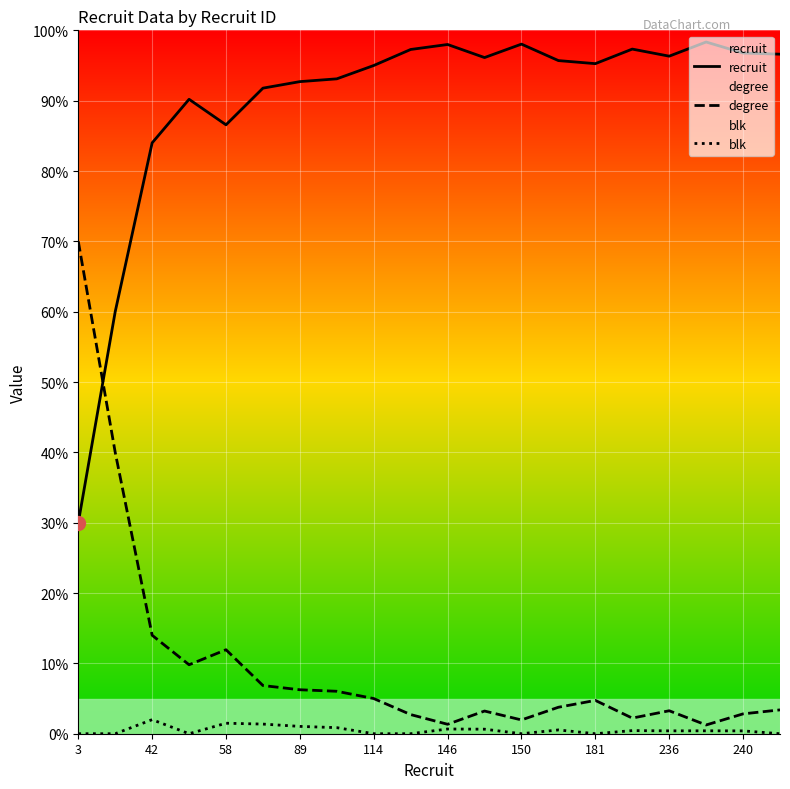

At 150, list the series in order from smallest to largest.

blk, degree, recruit